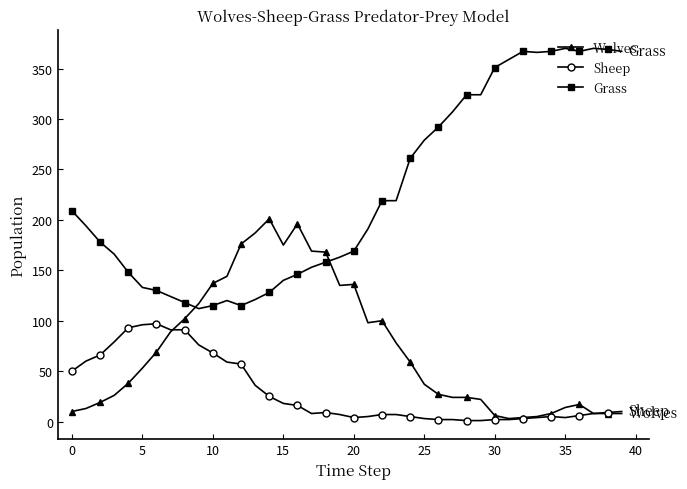

Rank the series by their average value, from lowest to highest.

Sheep, Wolves, Grass